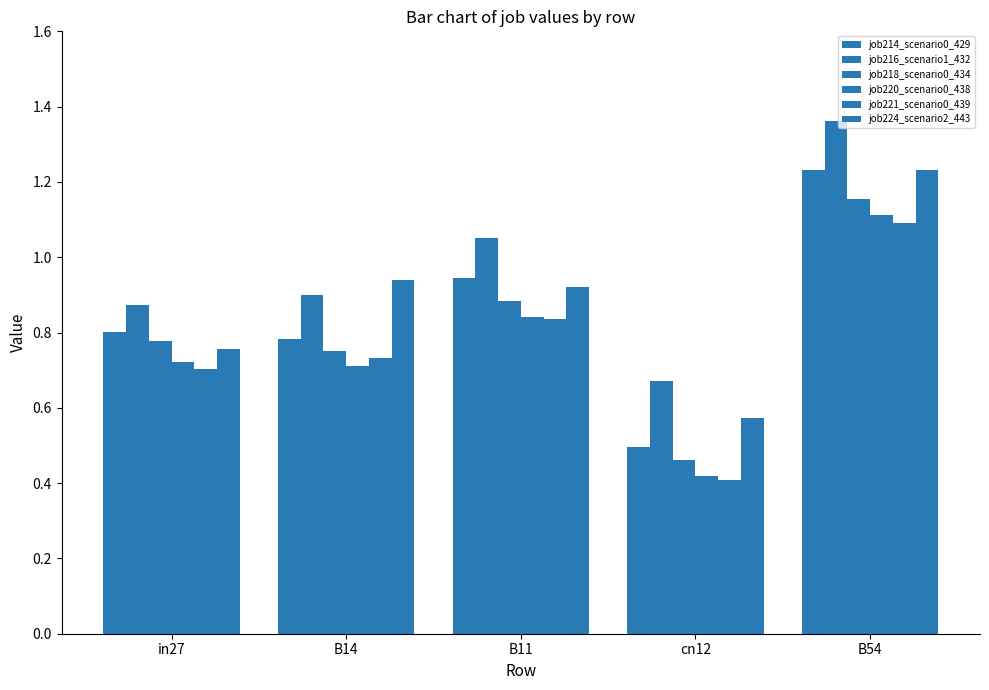

Which series has the largest total across all categories?

job216_scenario1_432